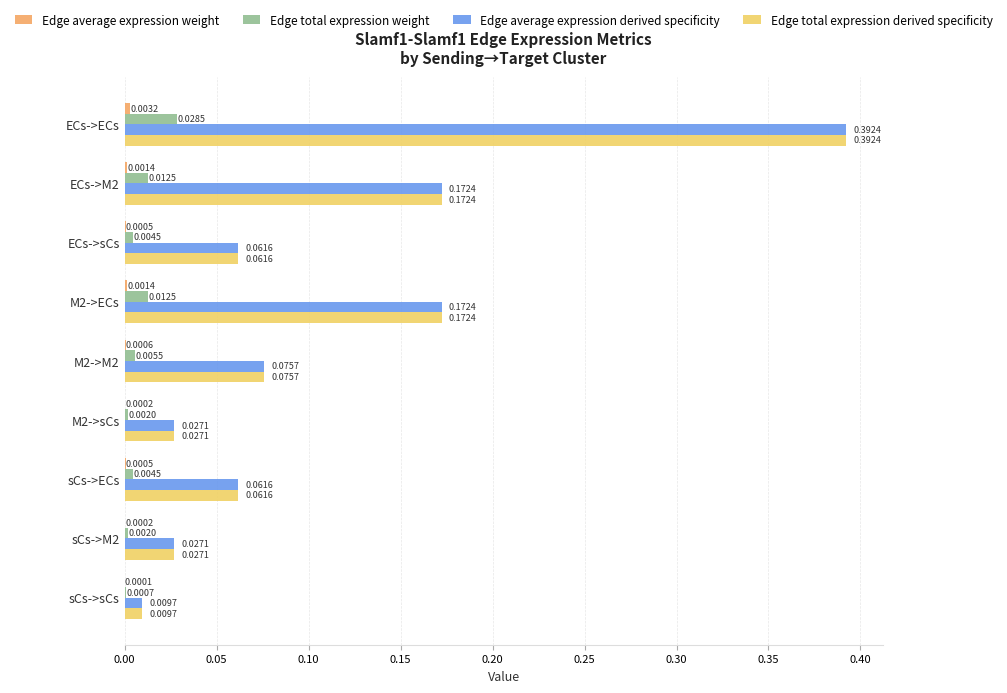

At which label is Edge total expression derived specificity closest to 0?

sCs->sCs